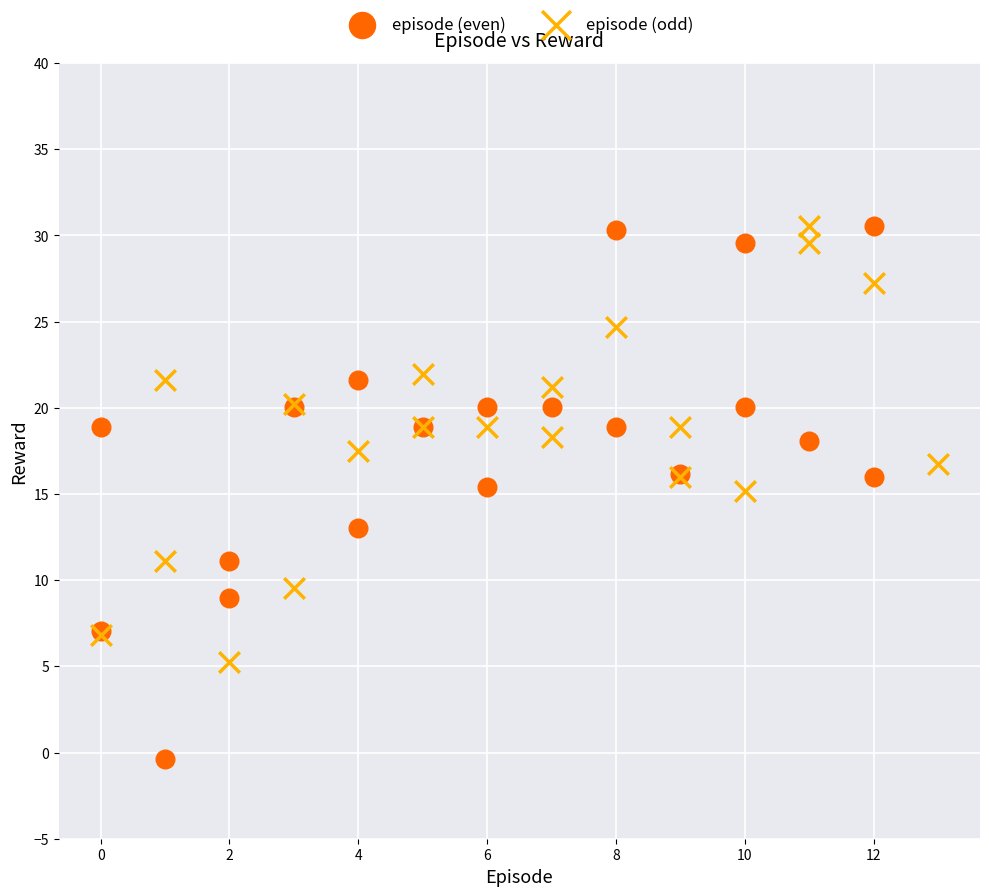

What are all the series names shown in the legend?

episode (even), episode (odd)